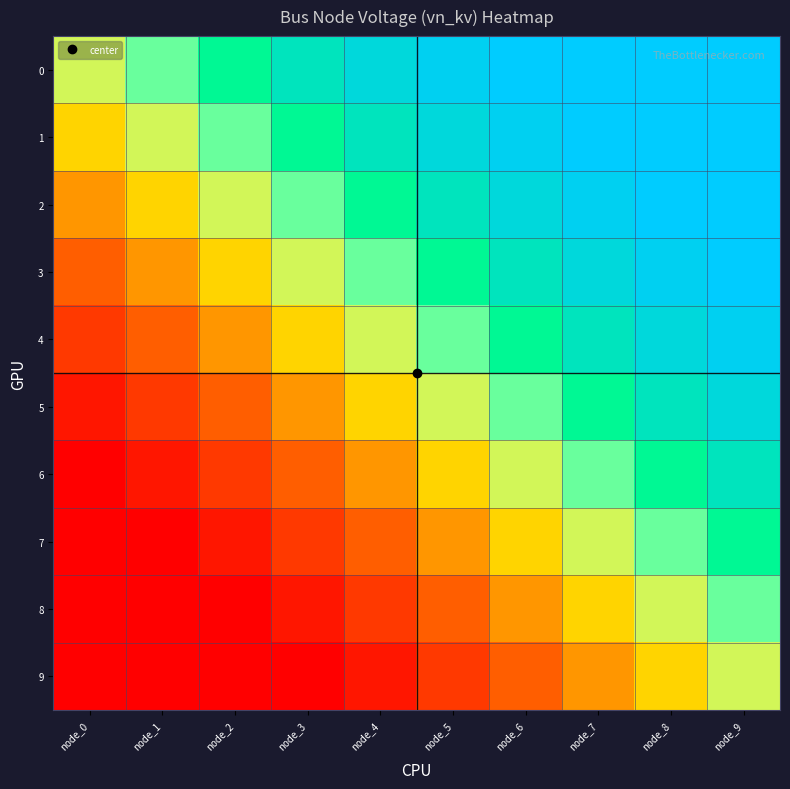

Reading right to left, list all the values displayed in this chart.

0: node_9=1.0	node_8=1.0	node_7=1.0	node_6=1.0	node_5=0.9	node_4=0.9	node_3=0.8	node_2=0.7	node_1=0.6	node_0=0.5
1: node_9=1.0	node_8=1.0	node_7=1.0	node_6=0.9	node_5=0.9	node_4=0.8	node_3=0.7	node_2=0.6	node_1=0.5	node_0=0.4
2: node_9=1.0	node_8=1.0	node_7=0.9	node_6=0.9	node_5=0.8	node_4=0.7	node_3=0.6	node_2=0.5	node_1=0.4	node_0=0.3
3: node_9=1.0	node_8=0.9	node_7=0.9	node_6=0.8	node_5=0.7	node_4=0.6	node_3=0.5	node_2=0.4	node_1=0.3	node_0=0.2
4: node_9=0.9	node_8=0.9	node_7=0.8	node_6=0.7	node_5=0.6	node_4=0.5	node_3=0.4	node_2=0.3	node_1=0.2	node_0=0.1
5: node_9=0.9	node_8=0.8	node_7=0.7	node_6=0.6	node_5=0.5	node_4=0.4	node_3=0.3	node_2=0.2	node_1=0.1	node_0=0.1
6: node_9=0.8	node_8=0.7	node_7=0.6	node_6=0.5	node_5=0.4	node_4=0.3	node_3=0.2	node_2=0.1	node_1=0.1	node_0=0.0
7: node_9=0.7	node_8=0.6	node_7=0.5	node_6=0.4	node_5=0.3	node_4=0.2	node_3=0.1	node_2=0.1	node_1=0.0	node_0=0.0
8: node_9=0.6	node_8=0.5	node_7=0.4	node_6=0.3	node_5=0.2	node_4=0.1	node_3=0.1	node_2=0.0	node_1=0.0	node_0=0.0
9: node_9=0.5	node_8=0.4	node_7=0.3	node_6=0.2	node_5=0.1	node_4=0.1	node_3=0.0	node_2=0.0	node_1=0.0	node_0=0.0